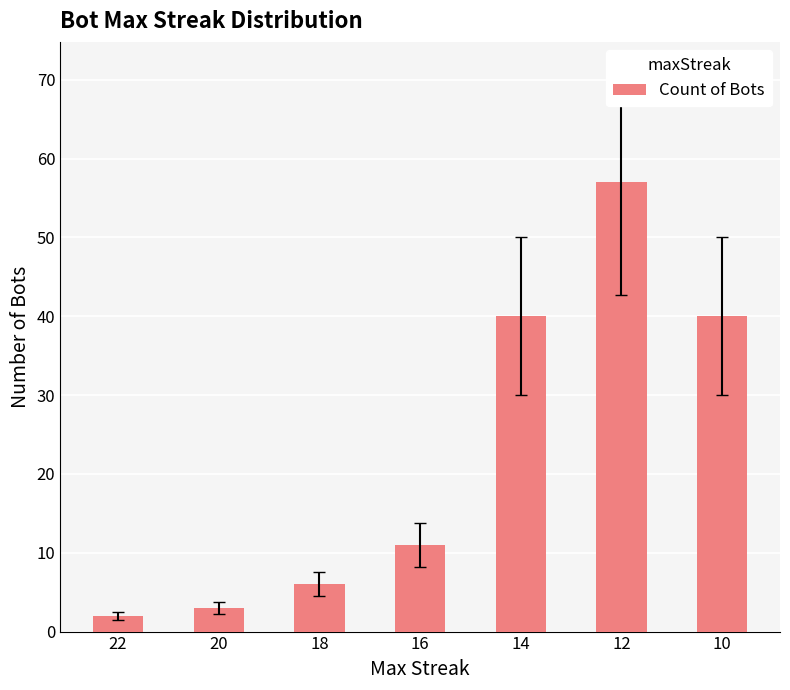

Reading left to right, list all the values displayed in this chart.

2	3	6	11	40	57	40